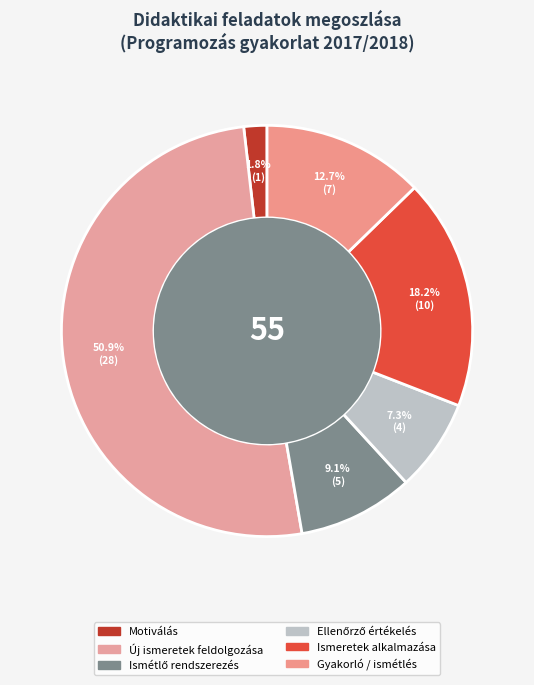

True or false: Motiválás accounts for 7% of the total.

False